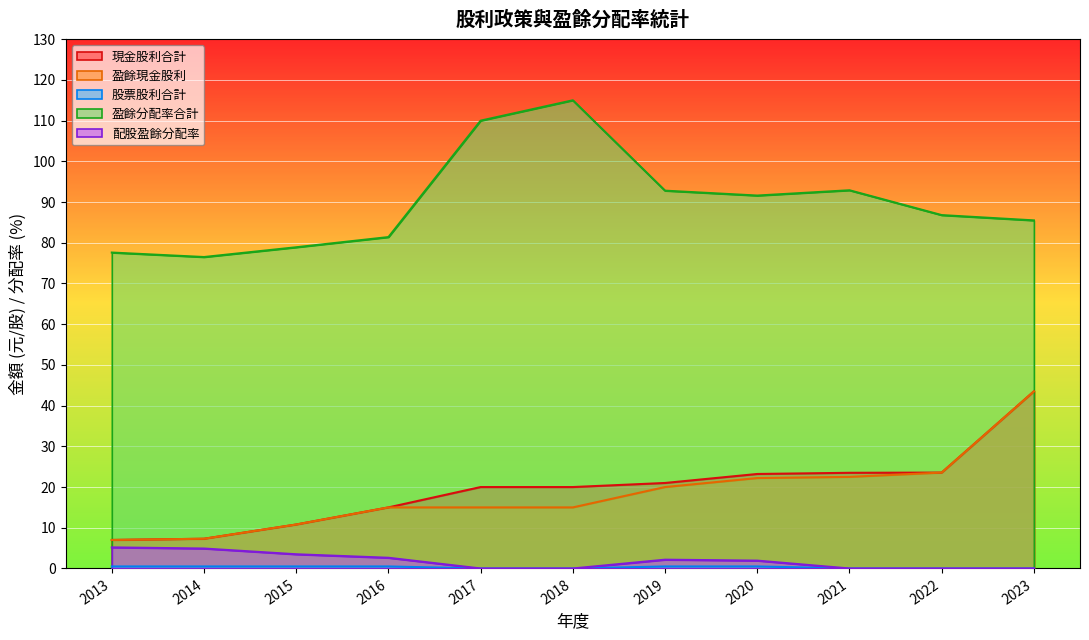

How many data points in 盈餘現金股利 are above 15?

5